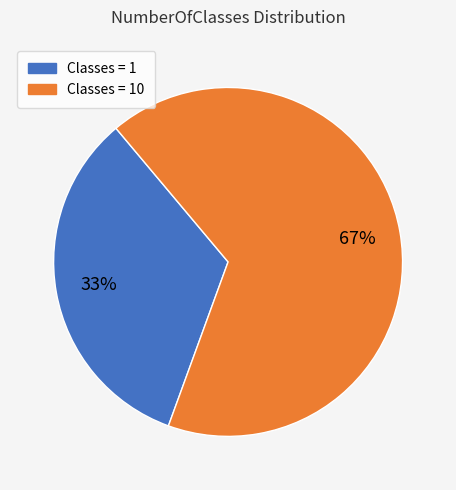

To the nearest percent, what is the average slice percentage?

50%